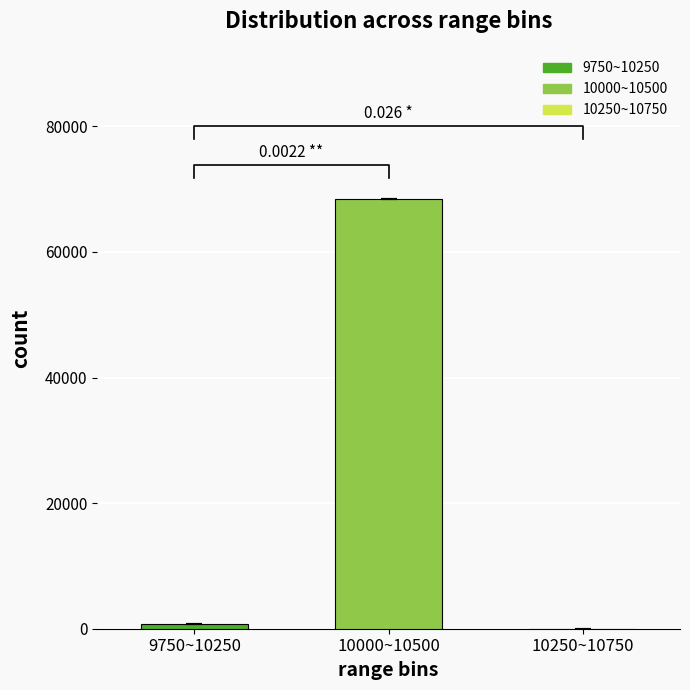

Reading left to right, transcribe all the data shown in this chart.

9750~10250=753	10000~10500=68411	10250~10750=0